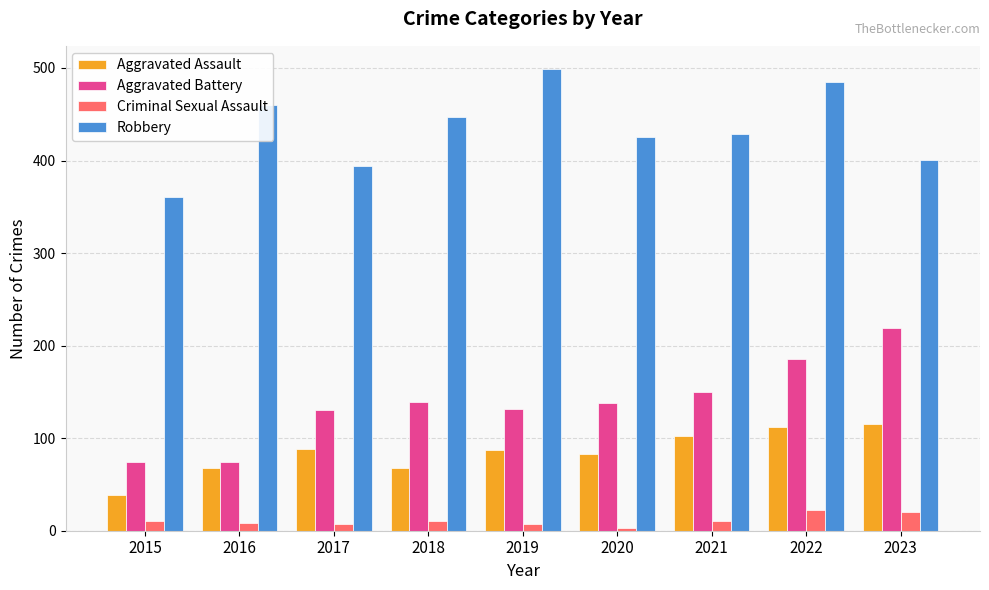

At which category does the chart reach its peak across all series?

2019